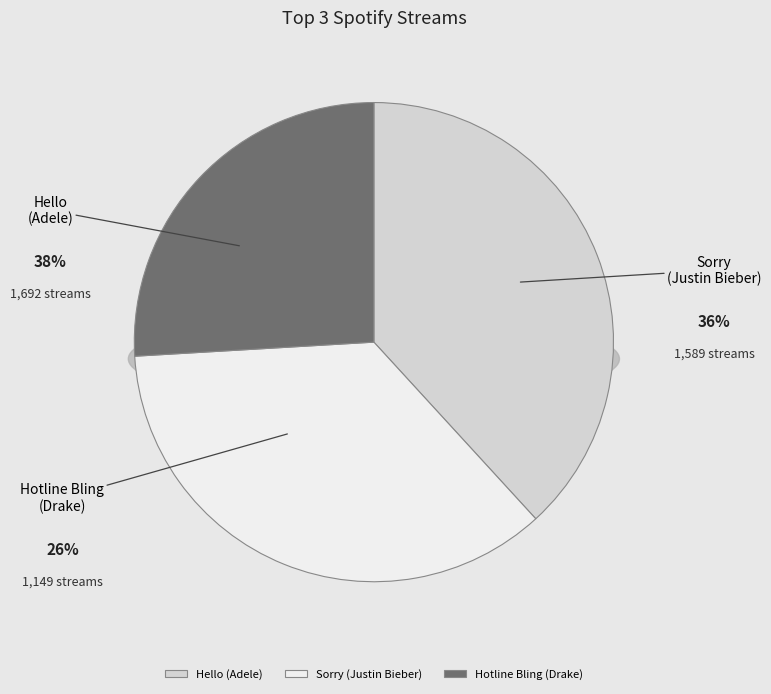

How many slices are in this pie chart?

3